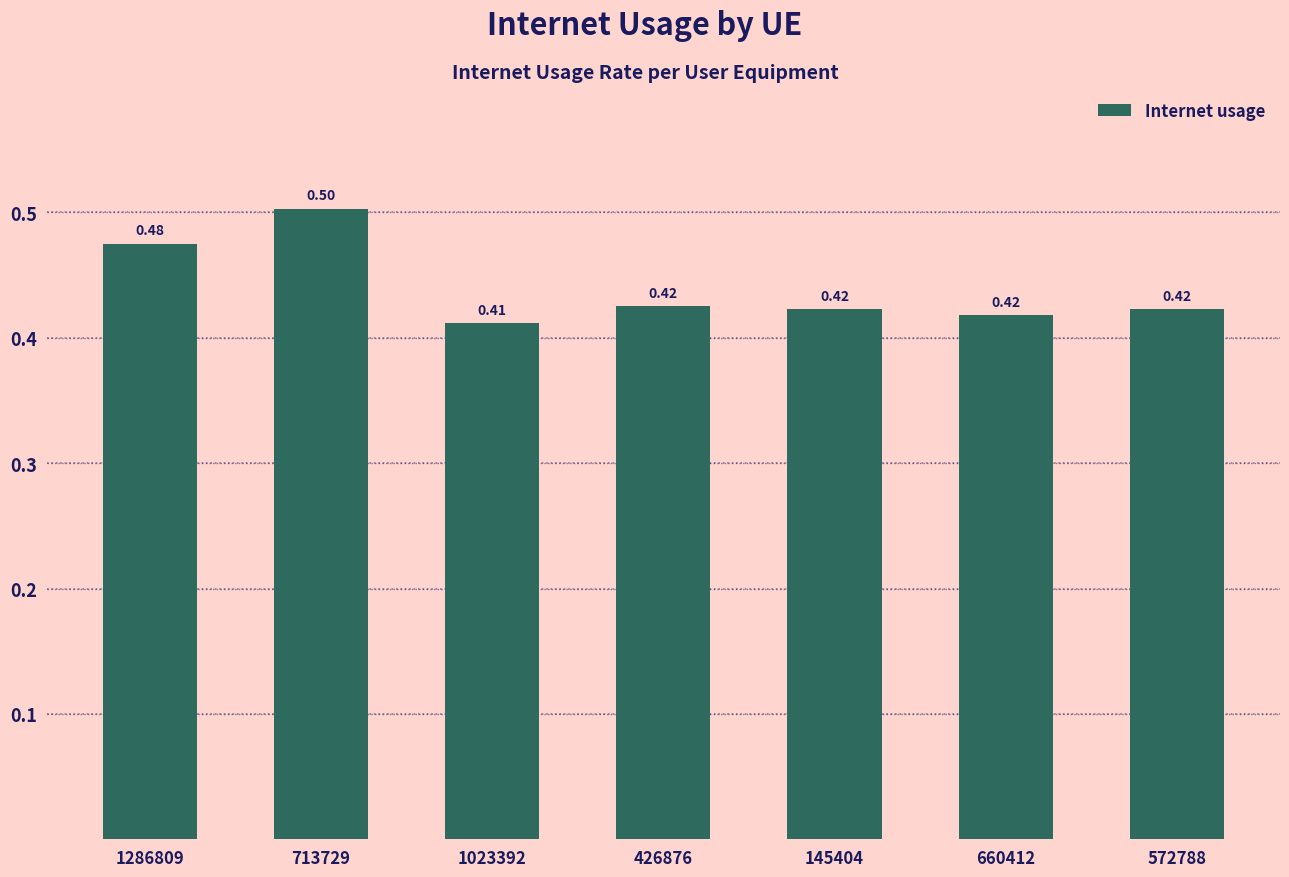

Which has a higher value, 1286809 or 572788?

1286809